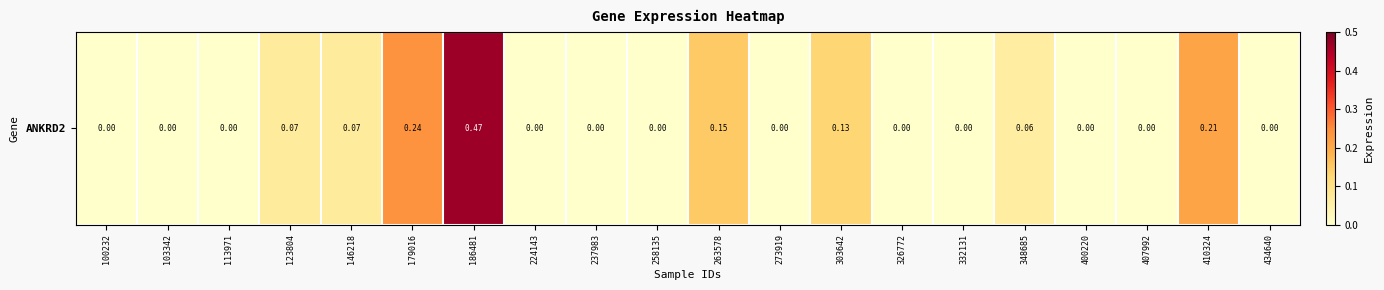

What is the difference between the values at 224143 and 410324?

0.2